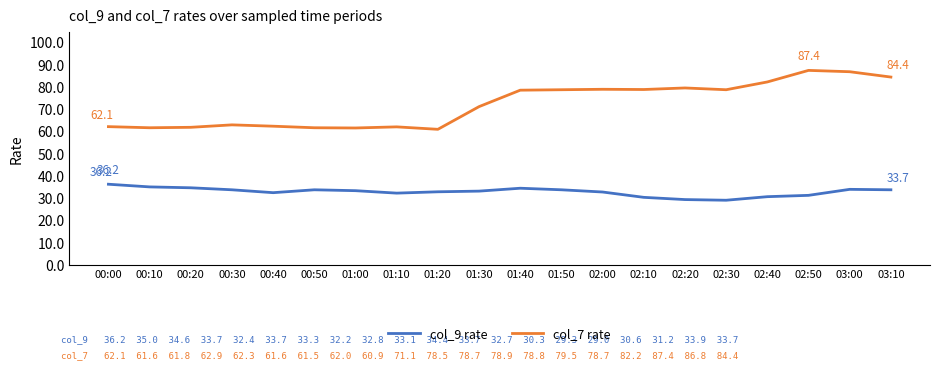

What is the total value across all series at 01:20?

93.7